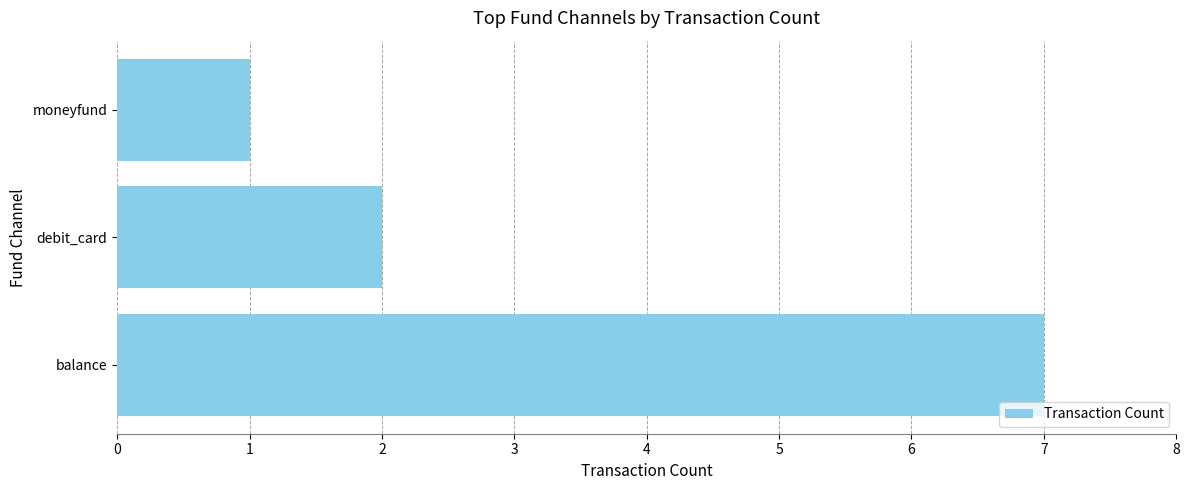

Reading top to bottom, what are all the values shown in this chart?

1	2	7